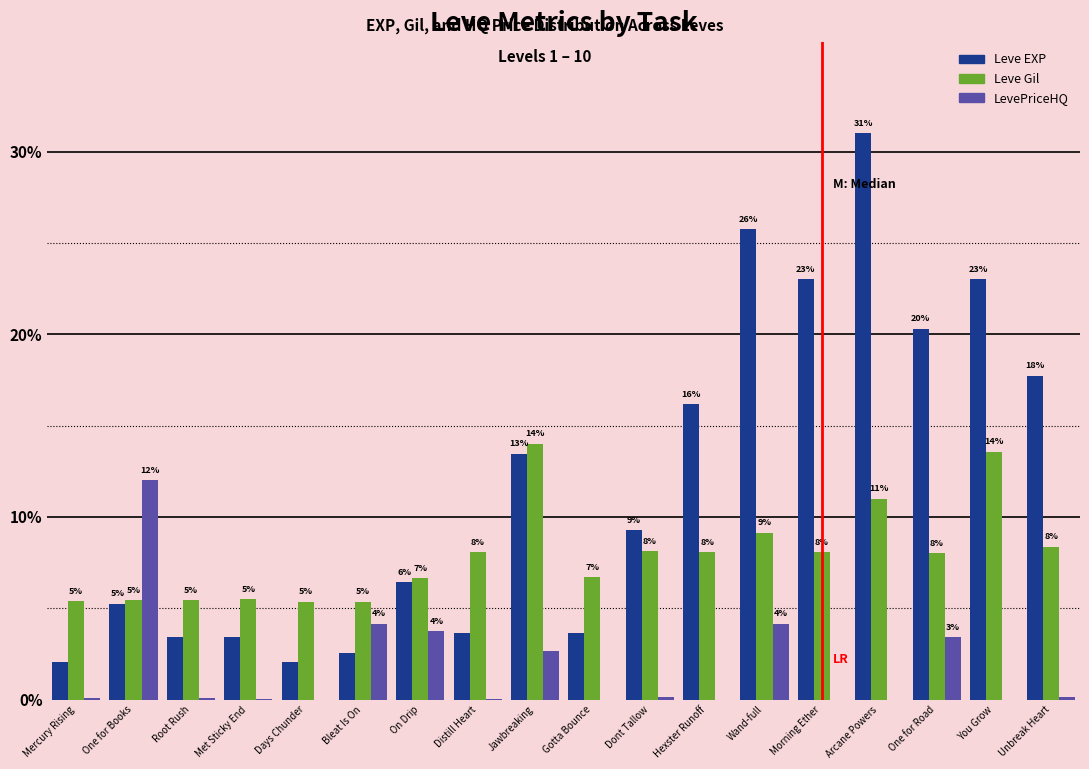

How many groups of bars are there?

18